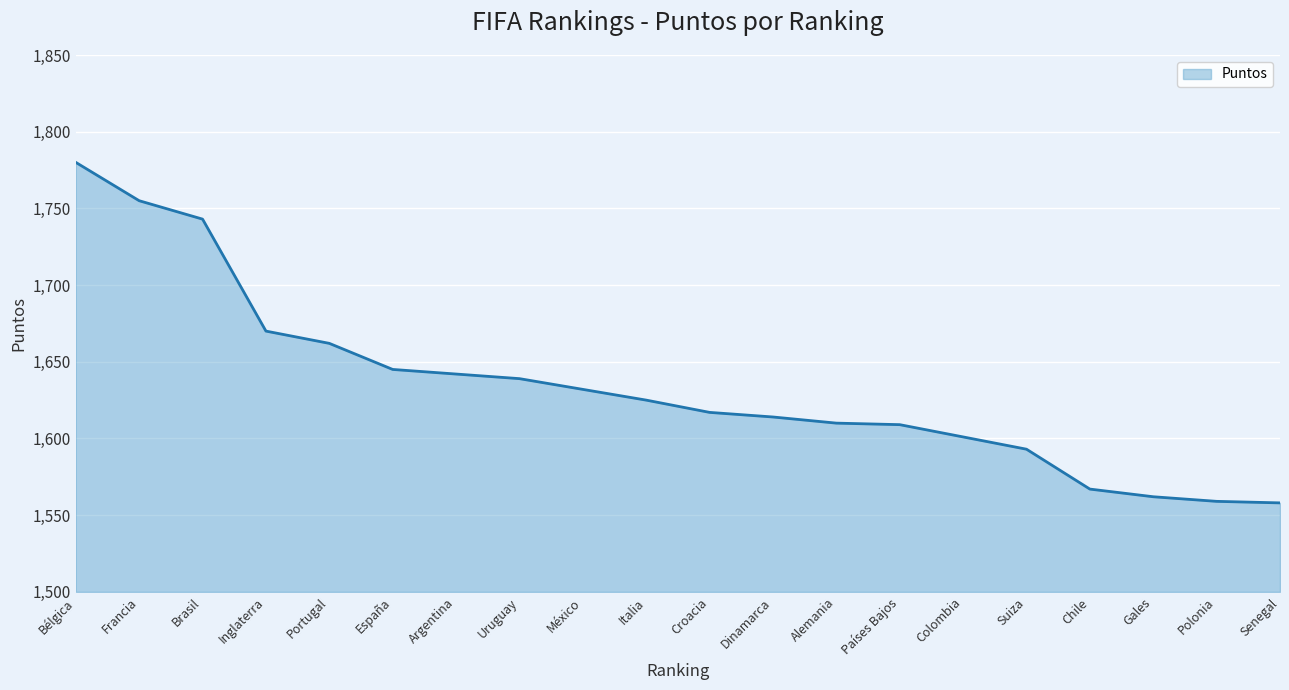

What is the minimum value shown in the chart?

1558